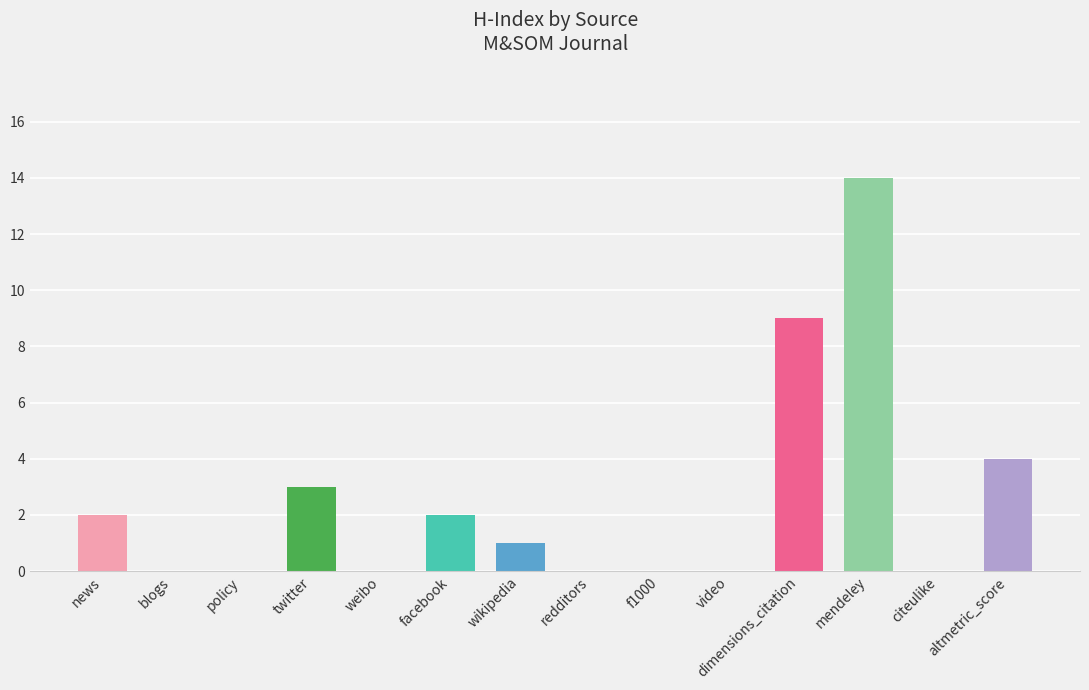

Which label corresponds to the largest value in the chart?

mendeley